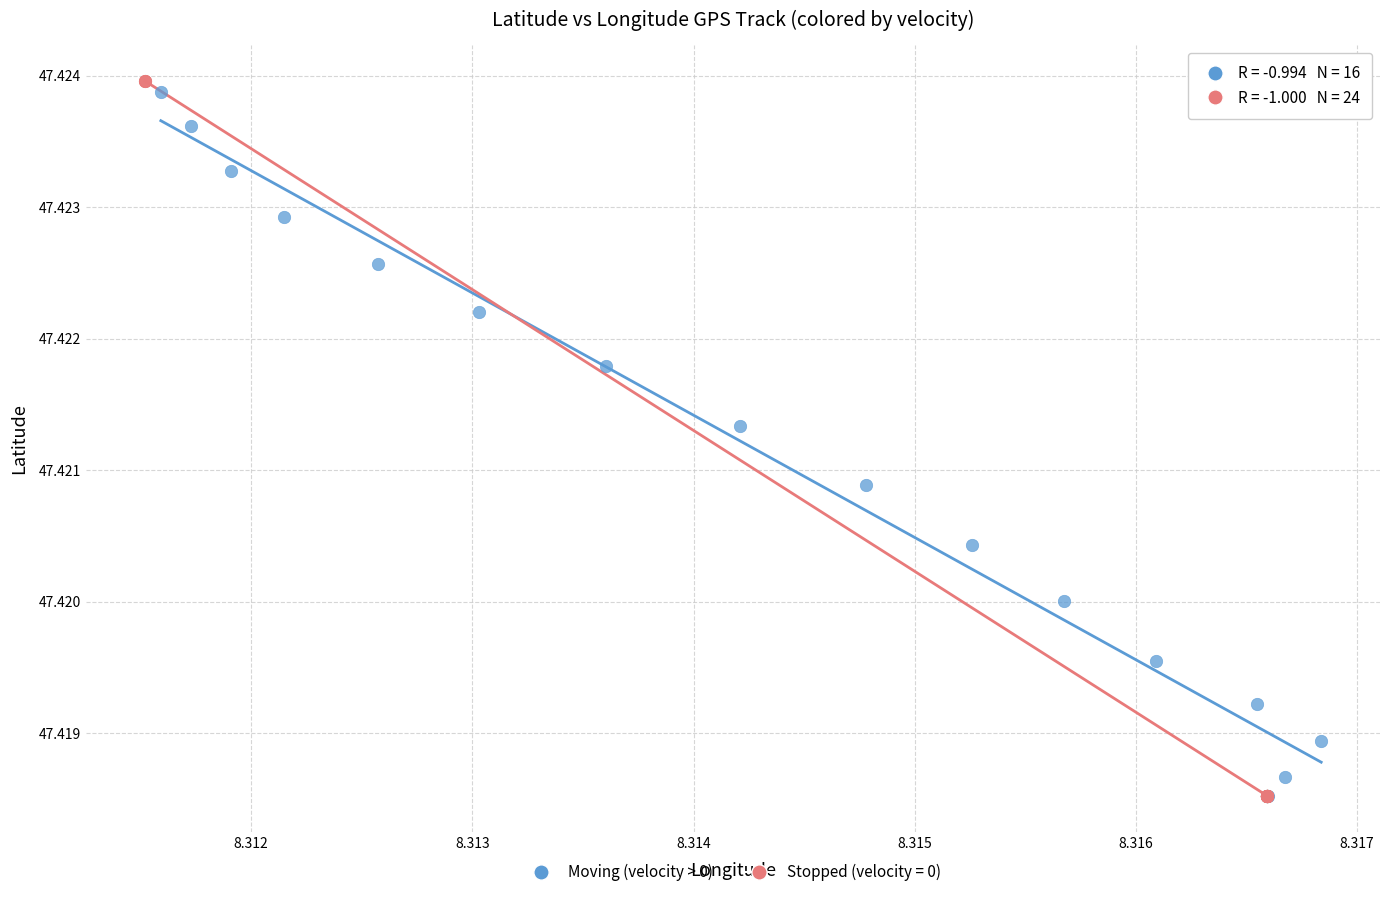

Which series has the widest spread of Y values?

Stopped (velocity = 0)